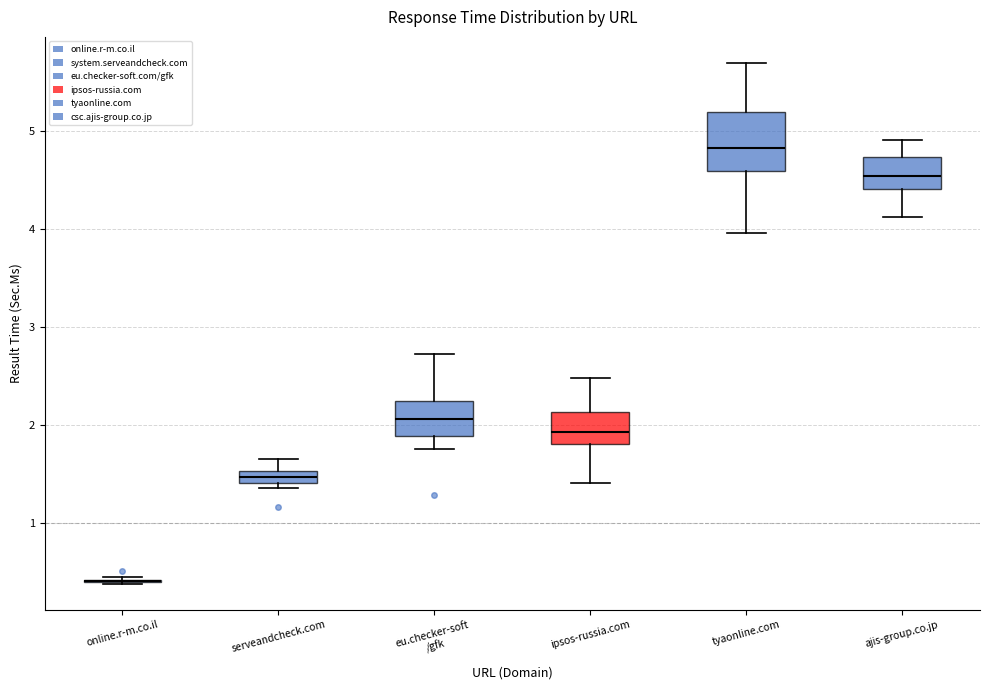

Where does the median line of the box for tyaonline.com sit on the y-axis? The values are not printed on the chart, so give them approximately, as read against the axis.

4.8